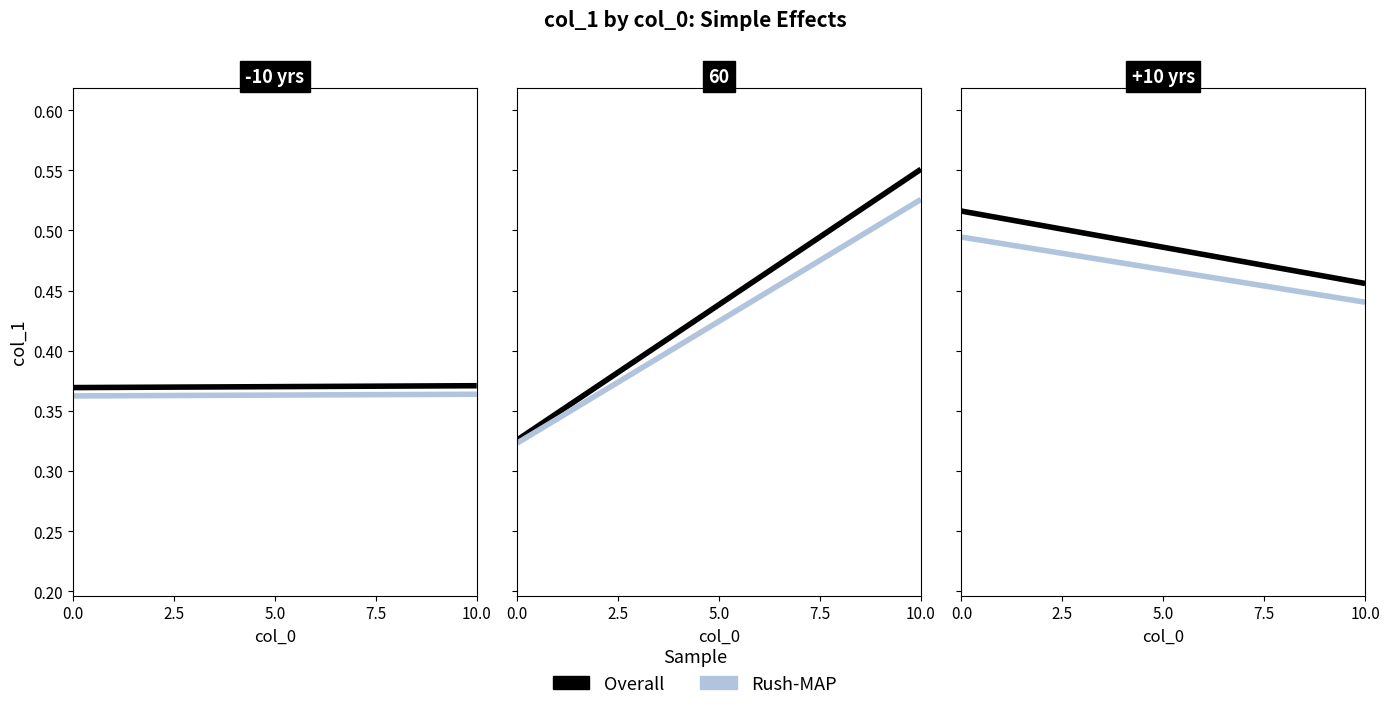

Is the value of Overall at 0.0 greater than the value of Rush-MAP at 10.0?

Yes